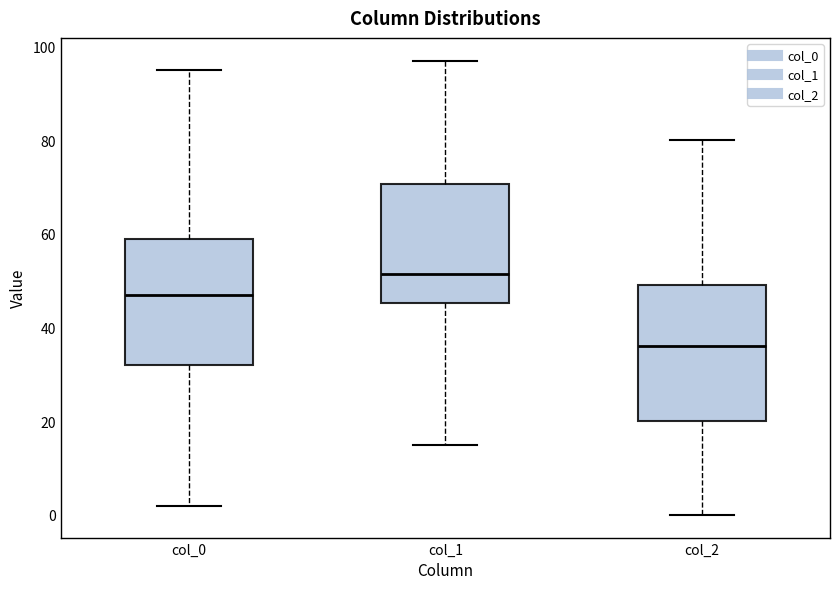

Which box has the lowest median line?

col_2